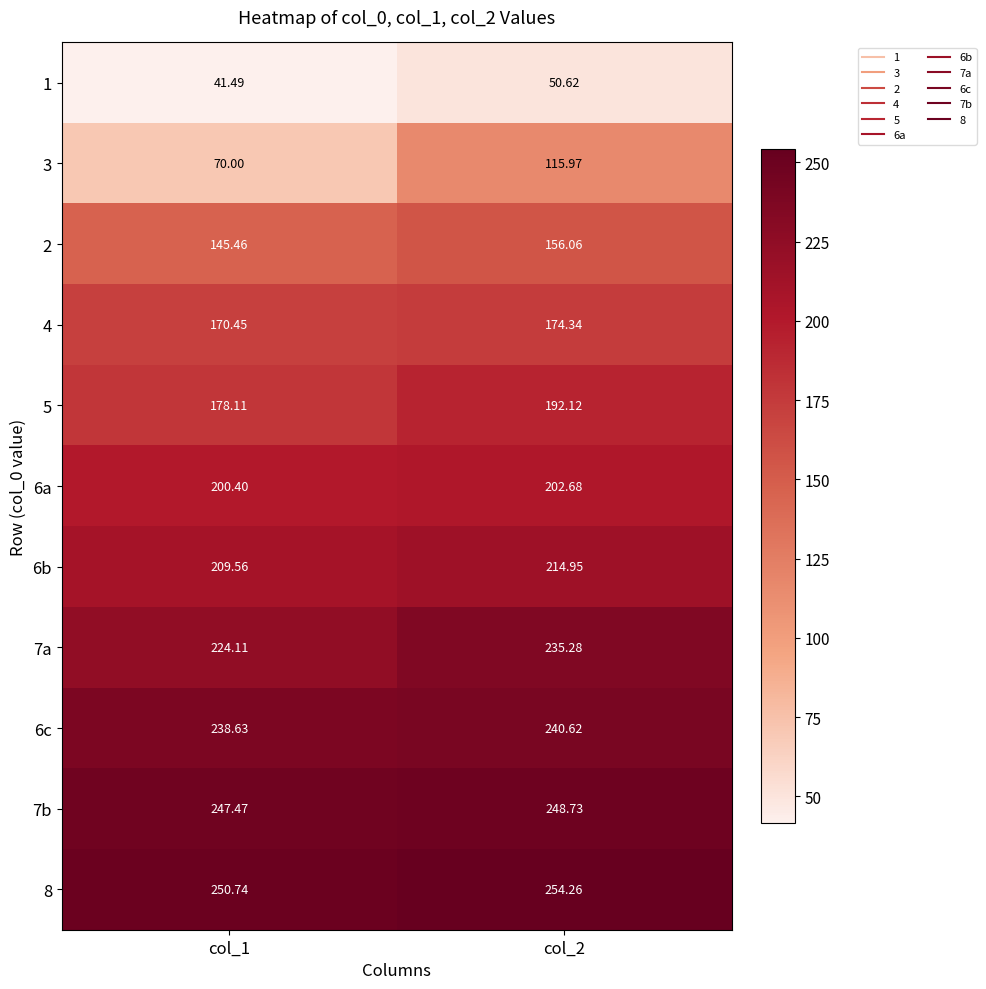

List the series in order of their peak value, lowest first.

1, 3, 2, 4, 5, 6a, 6b, 7a, 6c, 7b, 8